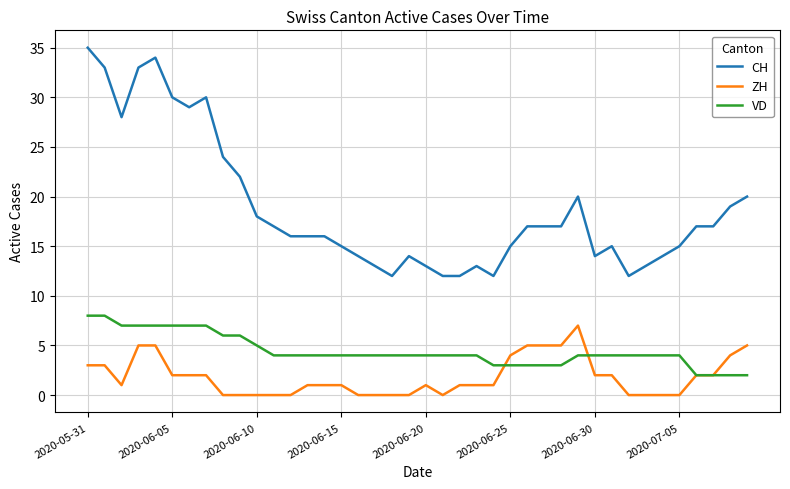

List the series in order of their overall mean, lowest first.

ZH, VD, CH